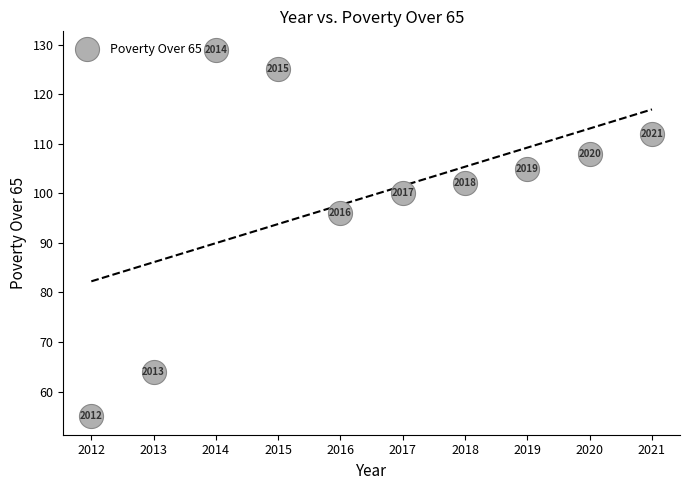

What Y value in the scatter plot is closest to 92?

96